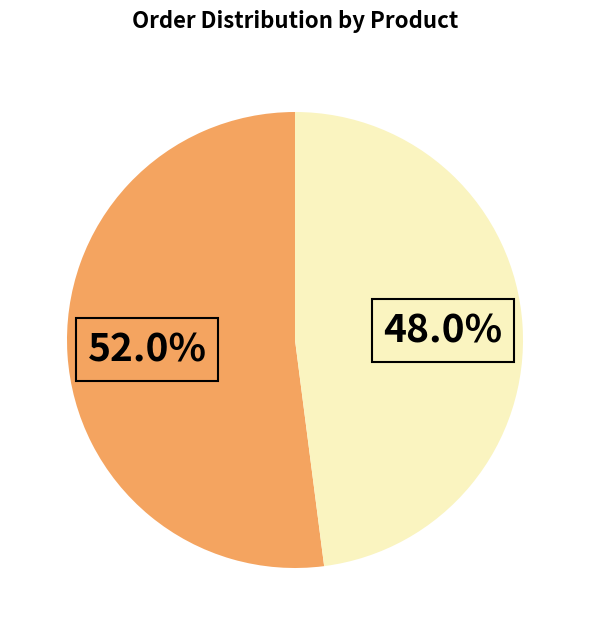

Does any single category account for the majority?

Yes